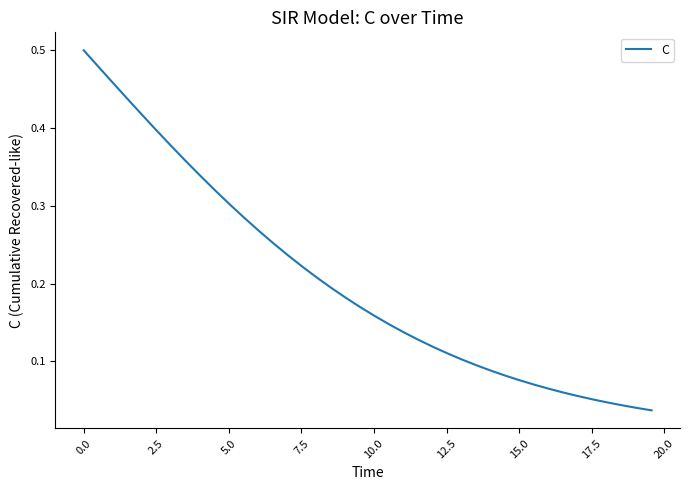

Does the chart display data point markers on the line(s)?

No